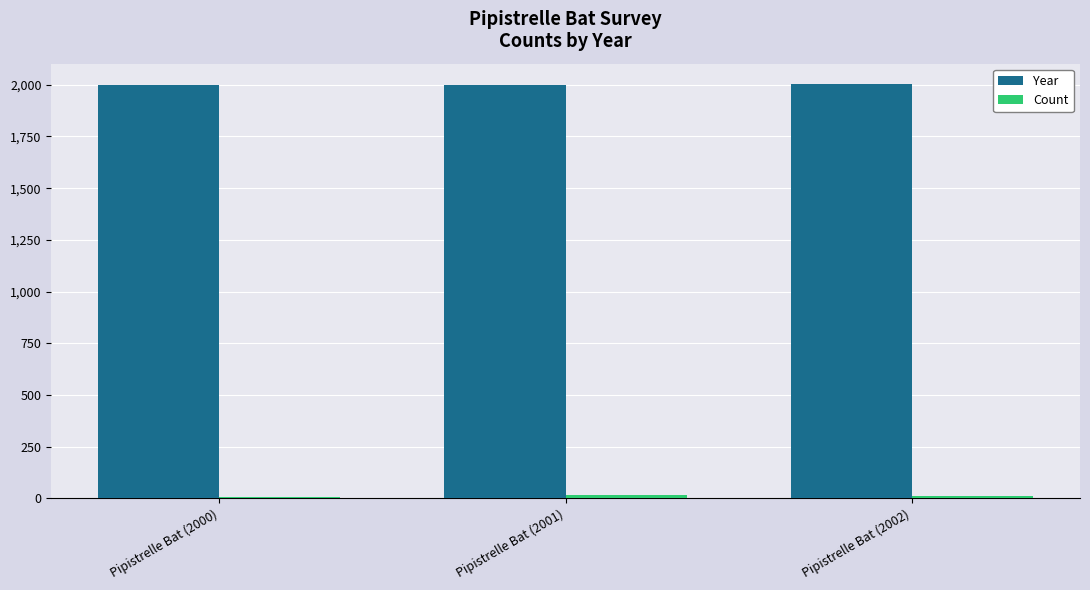

At how many categories does at least one series exceed 1366?

3